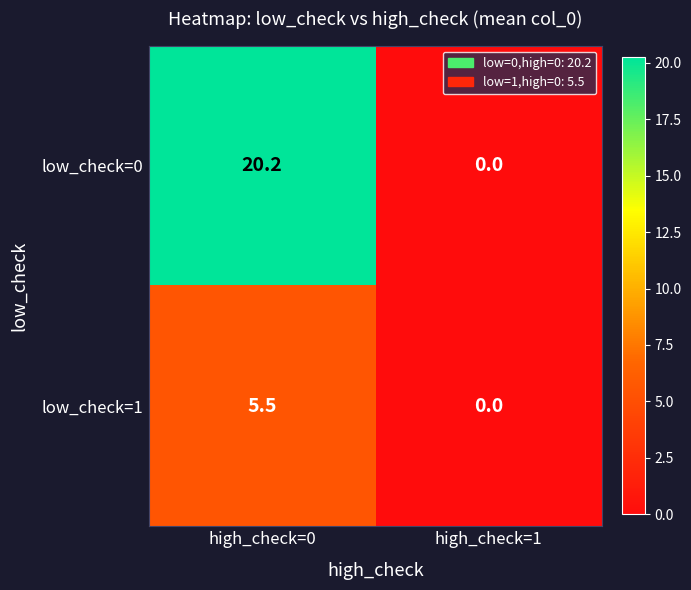

What is the greatest value displayed?

20.2